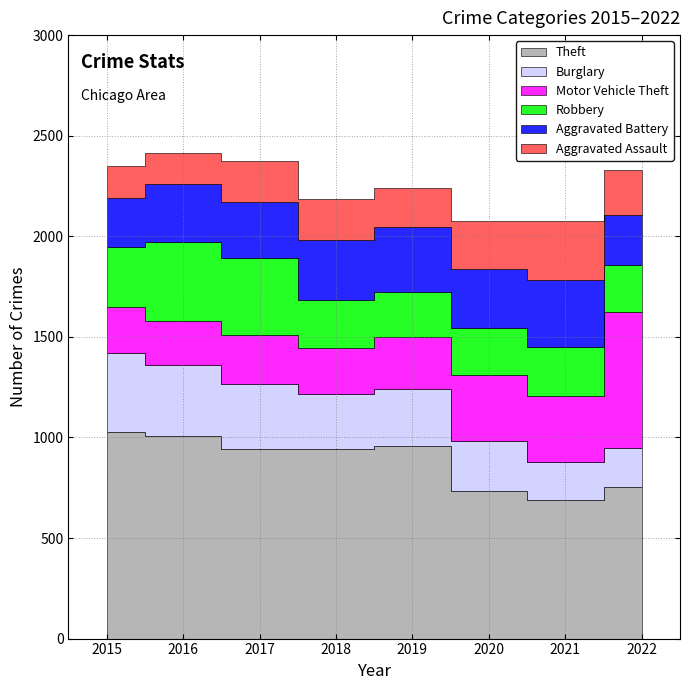

What value does the Robbery series have at 2016, to the nearest 50?

400